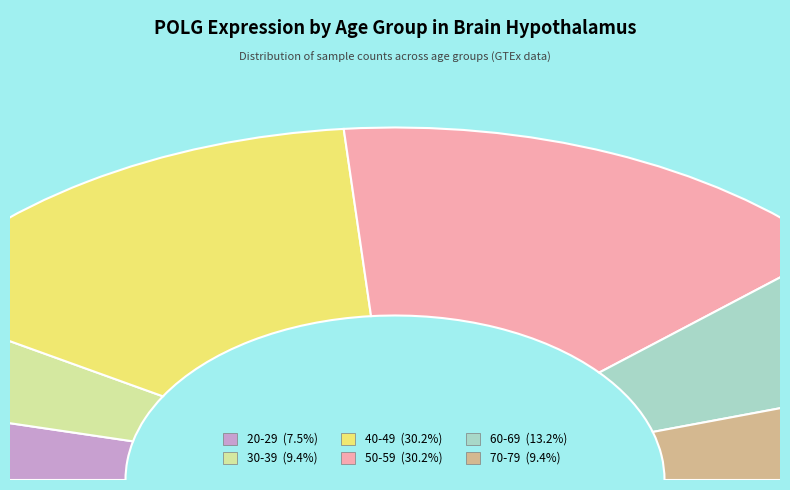

What is the smallest slice in the pie chart?

20-29